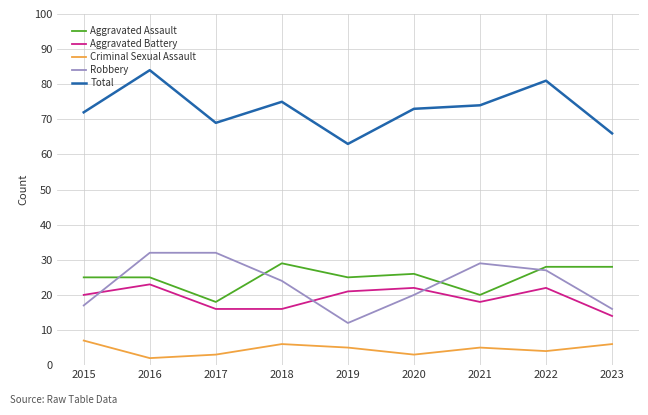

What is the maximum value for Aggravated Battery?

23